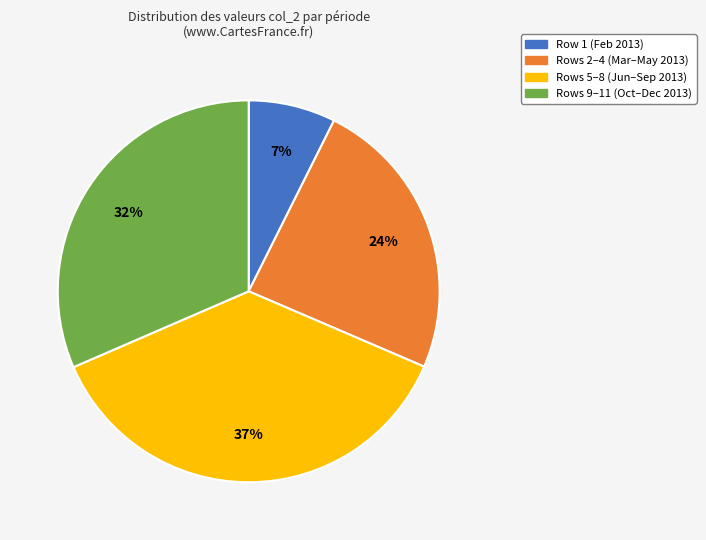

What is the smallest slice in the pie chart?

Row 1 (Feb 2013)